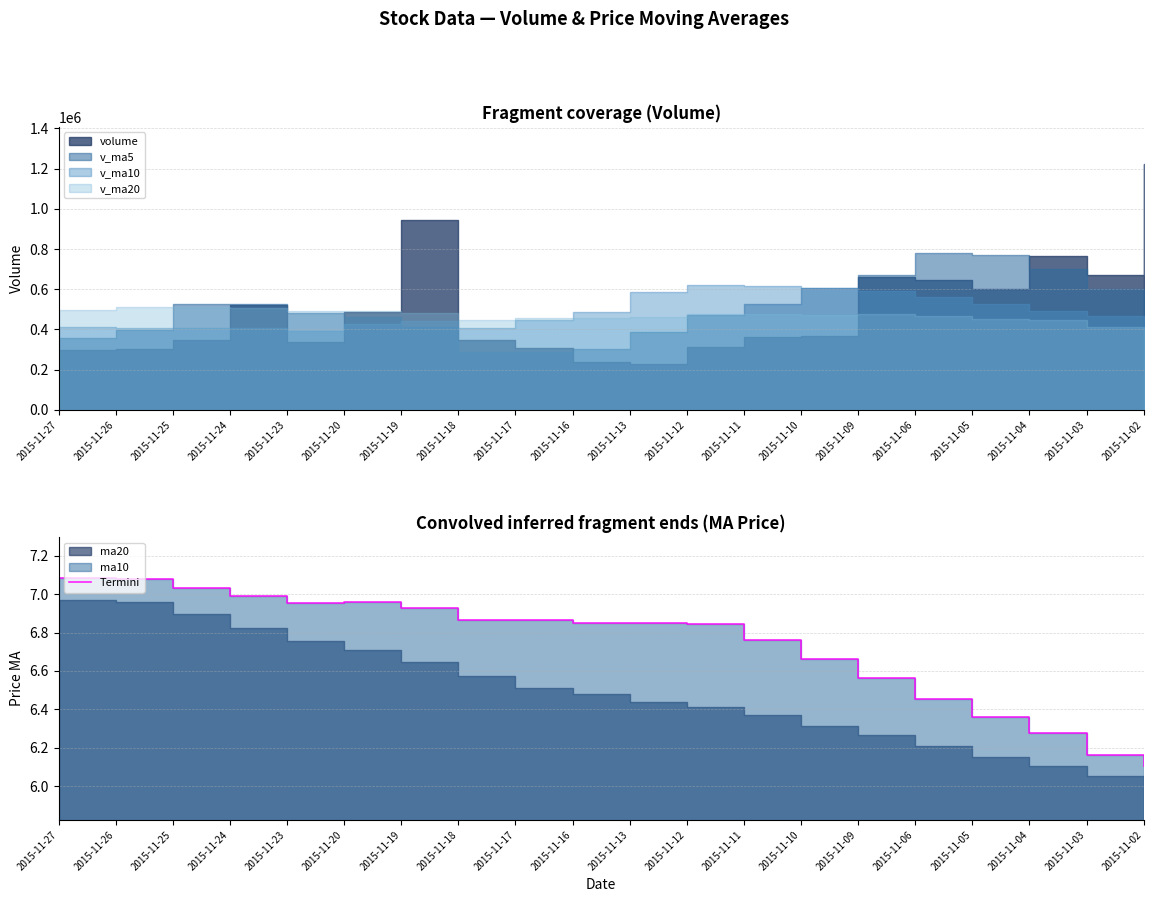

How many lines are shown in the chart?

1